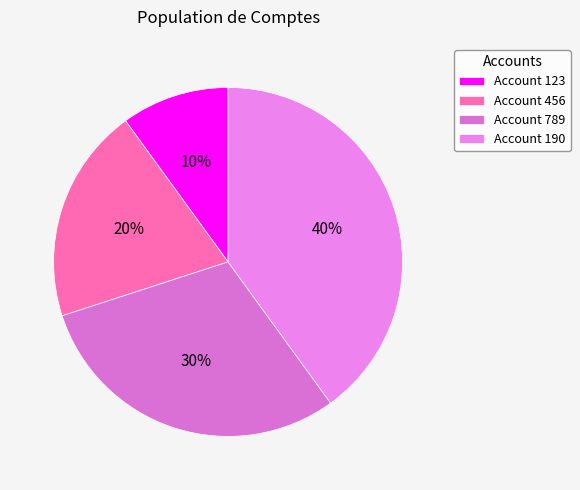

Count the number of slices in the pie.

4